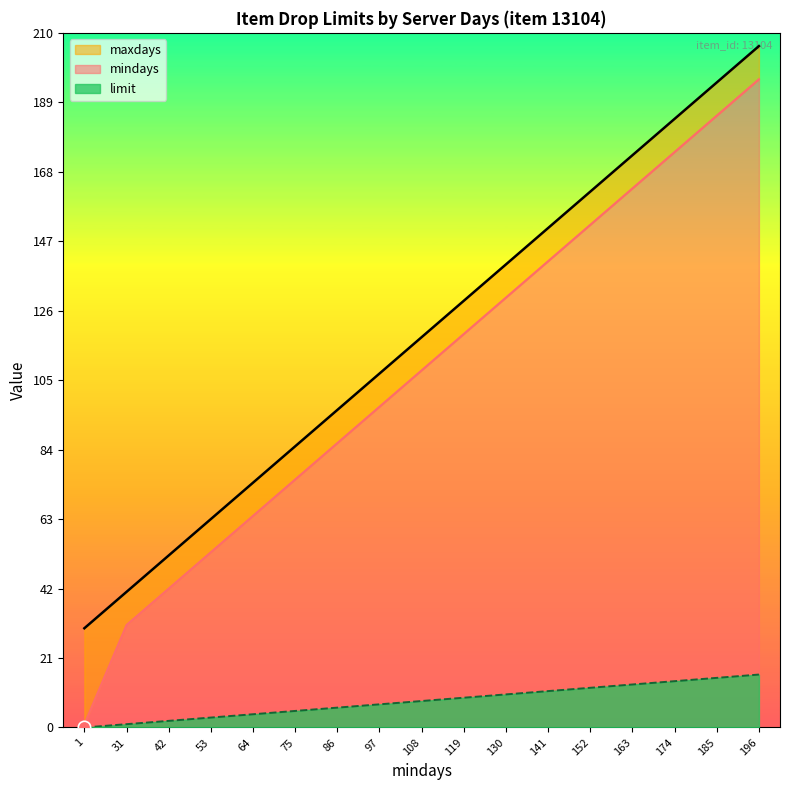

Is the value of mindays at 119 greater than the value of limit at 141?

Yes